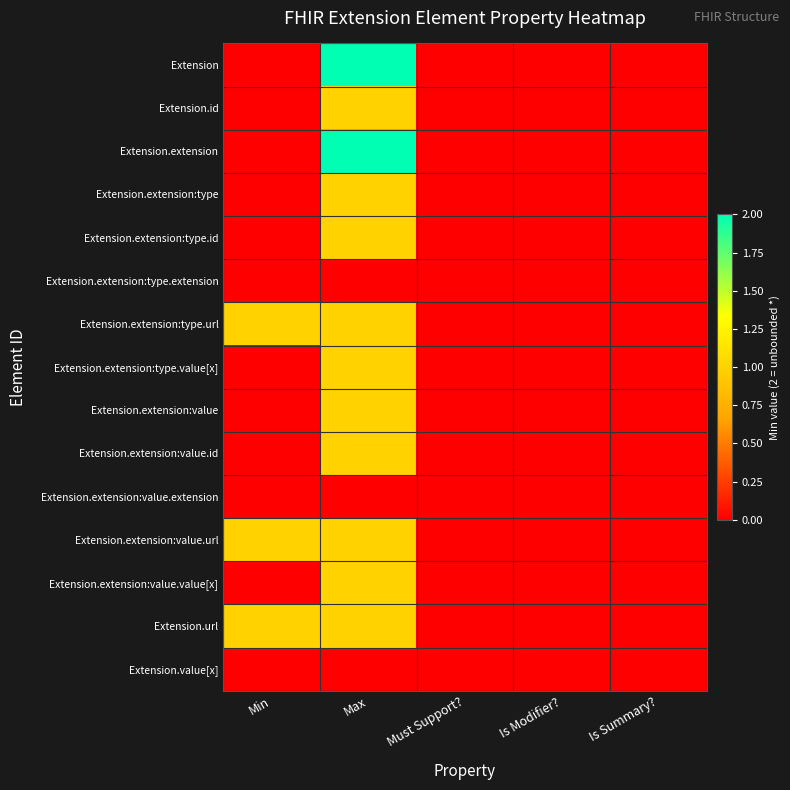

Rank the series by their maximum value, from highest to lowest.

Extension, Extension.extension, Extension.id, Extension.extension:type, Extension.extension:type.id, Extension.extension:type.url, Extension.extension:type.value[x], Extension.extension:value, Extension.extension:value.id, Extension.extension:value.url, Extension.extension:value.value[x], Extension.url, Extension.extension:type.extension, Extension.extension:value.extension, Extension.value[x]